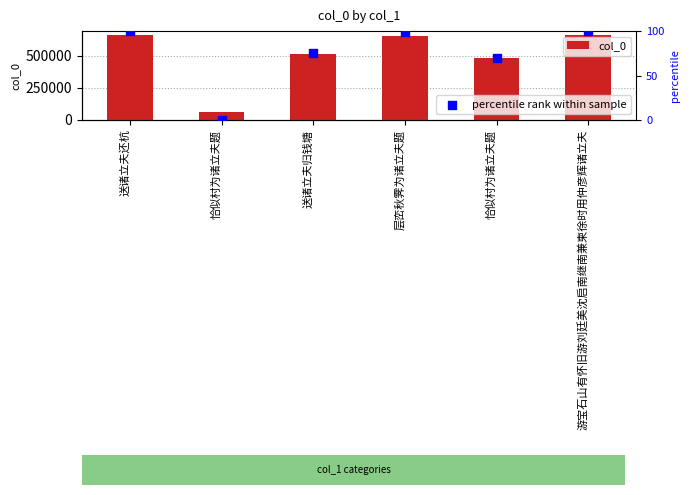

What is the total value across all series at 恰似村为诸立夫题?

62091.0